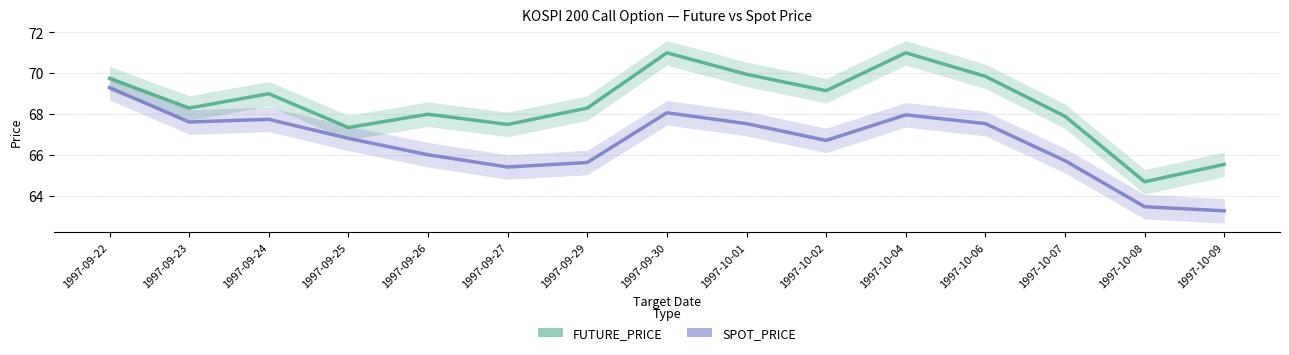

The value of SPOT_PRICE at 1997-09-26 is 66.0. True or false?

True